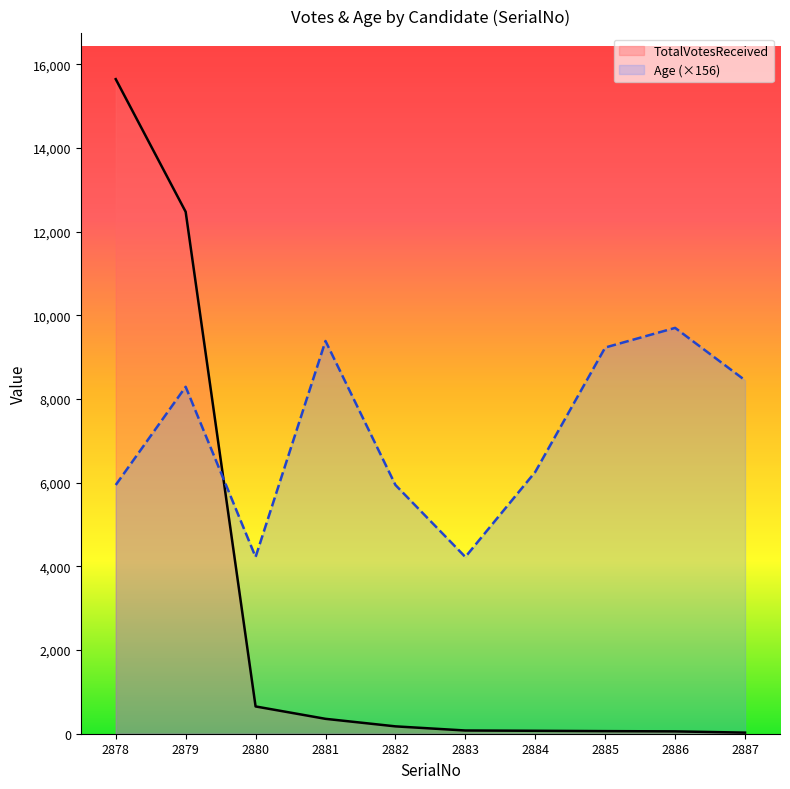

What is the difference between the maximum and minimum values in the TotalVotesReceived series?

15622.0